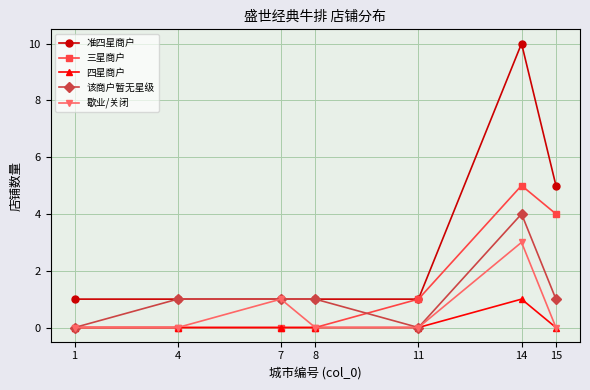

What is the maximum value for 该商户暂无星级?

4